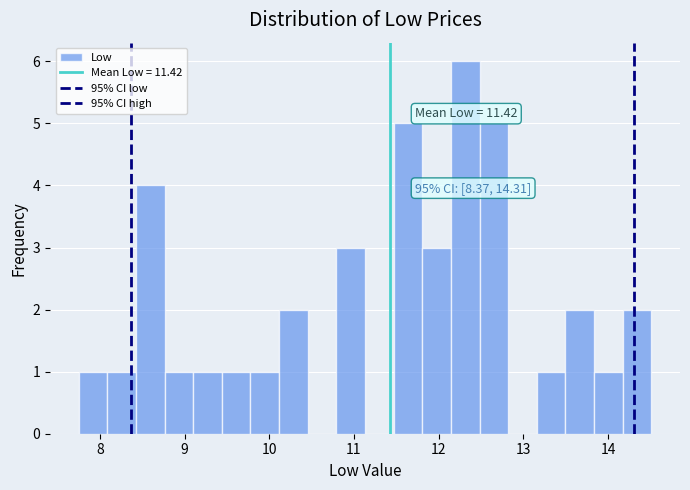

Read against the x-axis, roughly where is the centre of the tallest bar?

12.3